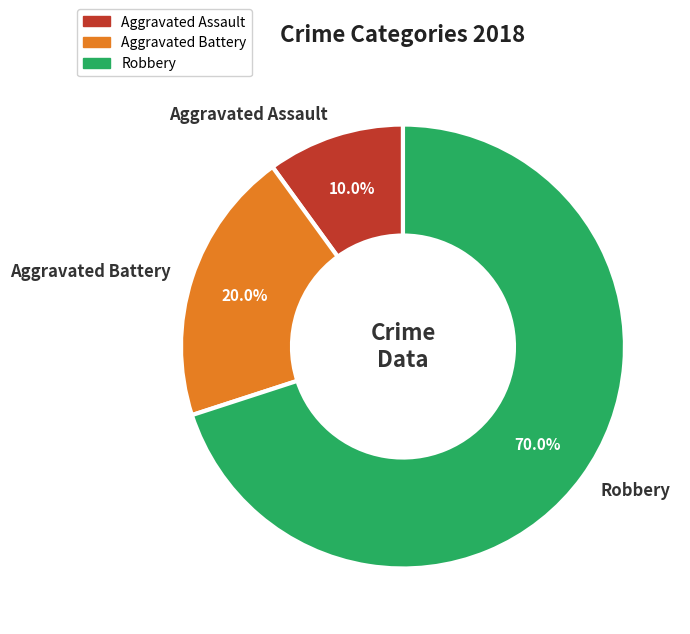

To the nearest percent, what is the combined percentage of Robbery and Aggravated Assault?

80%